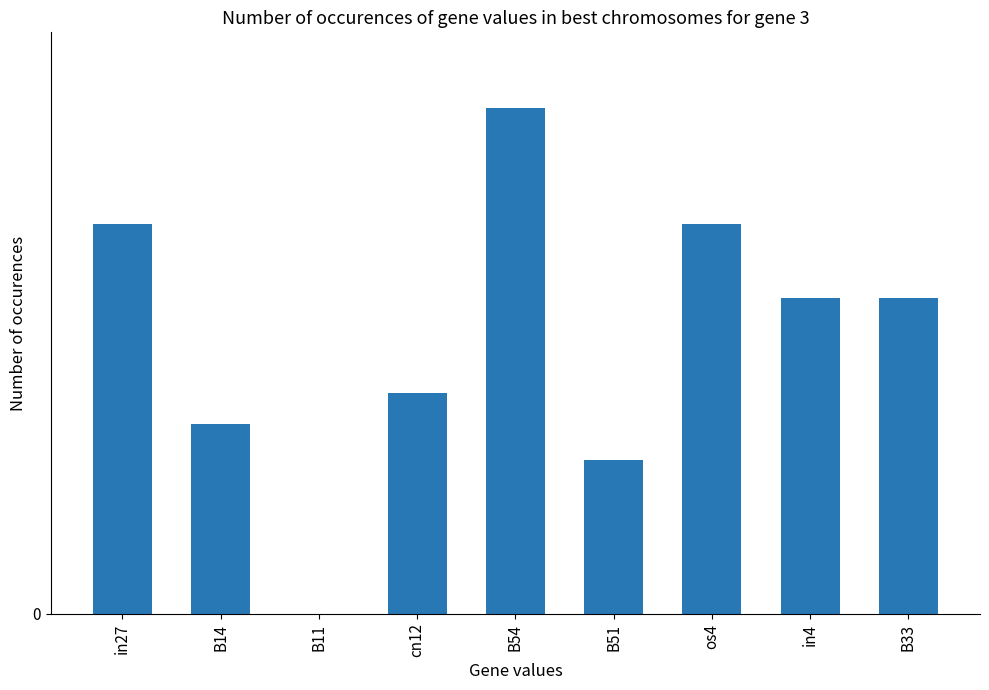

The chart shows a value of 0.2 at B33. True or false?

False